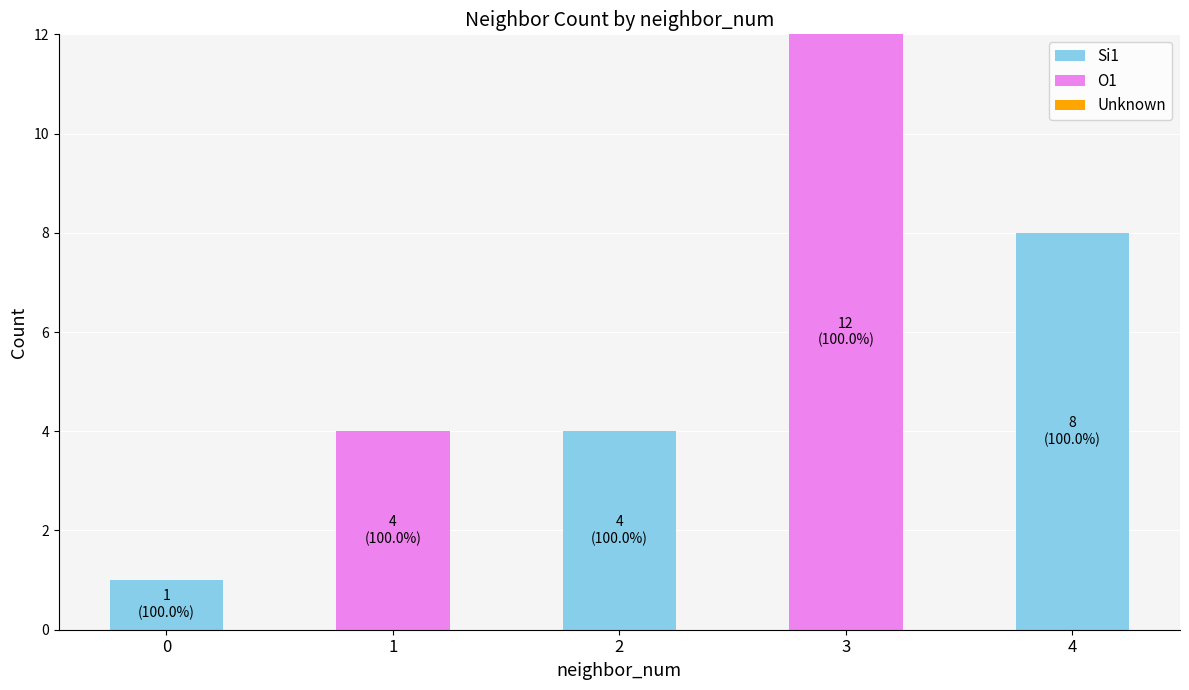

At which category is the sum across all series the highest?

3